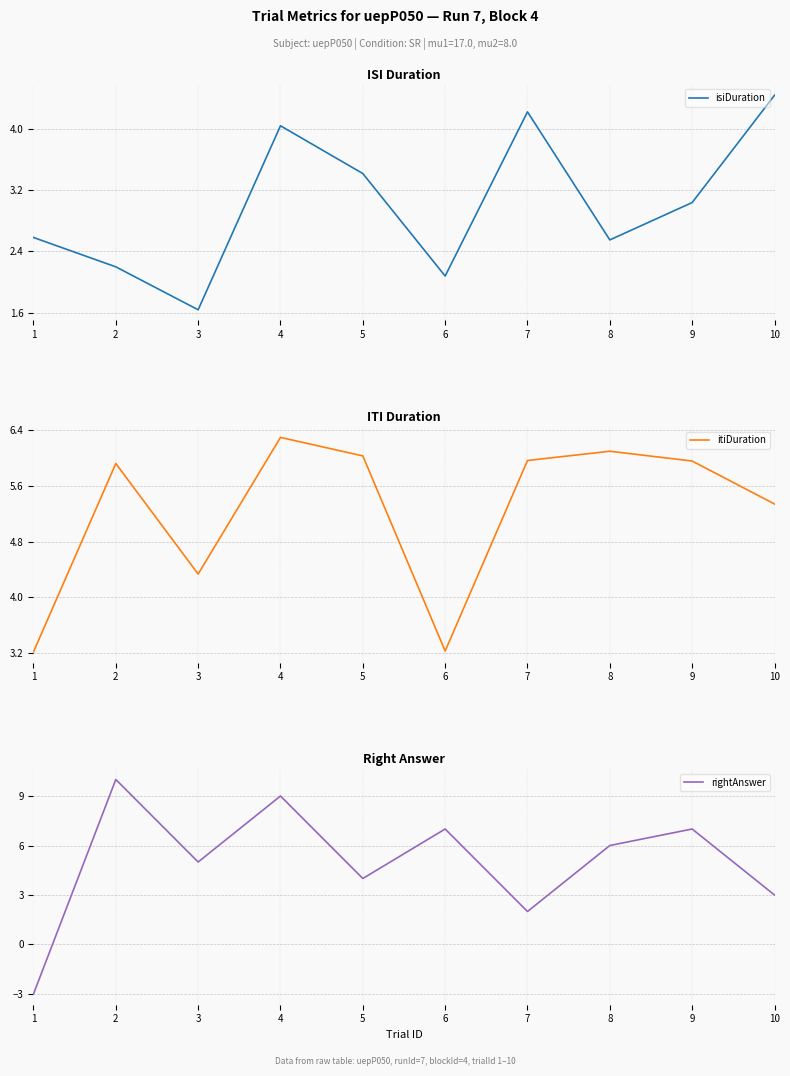

What is the difference between the rightAnswer values at 3 and 4?

4